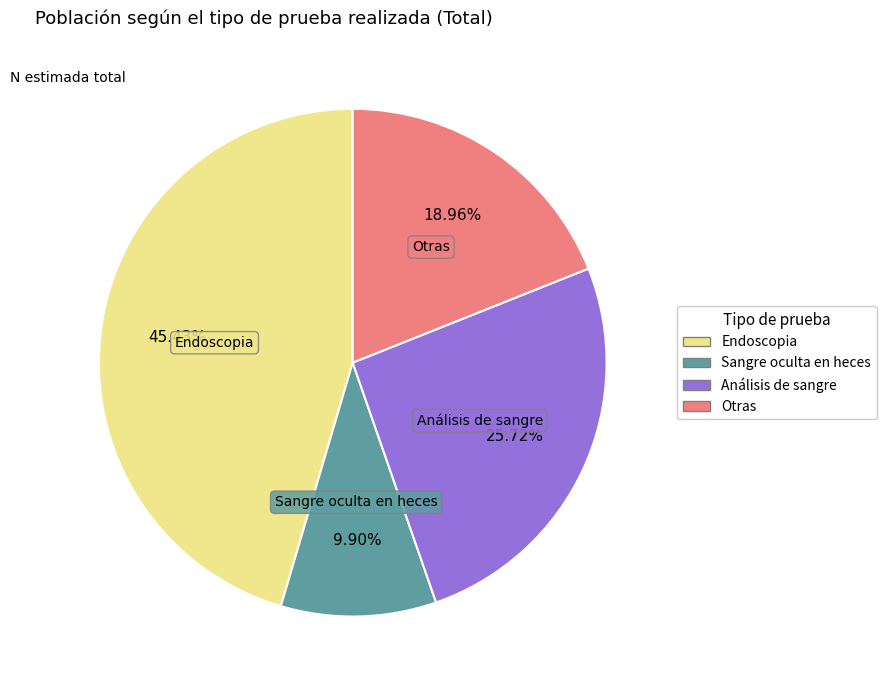

Count the number of slices in the pie.

4